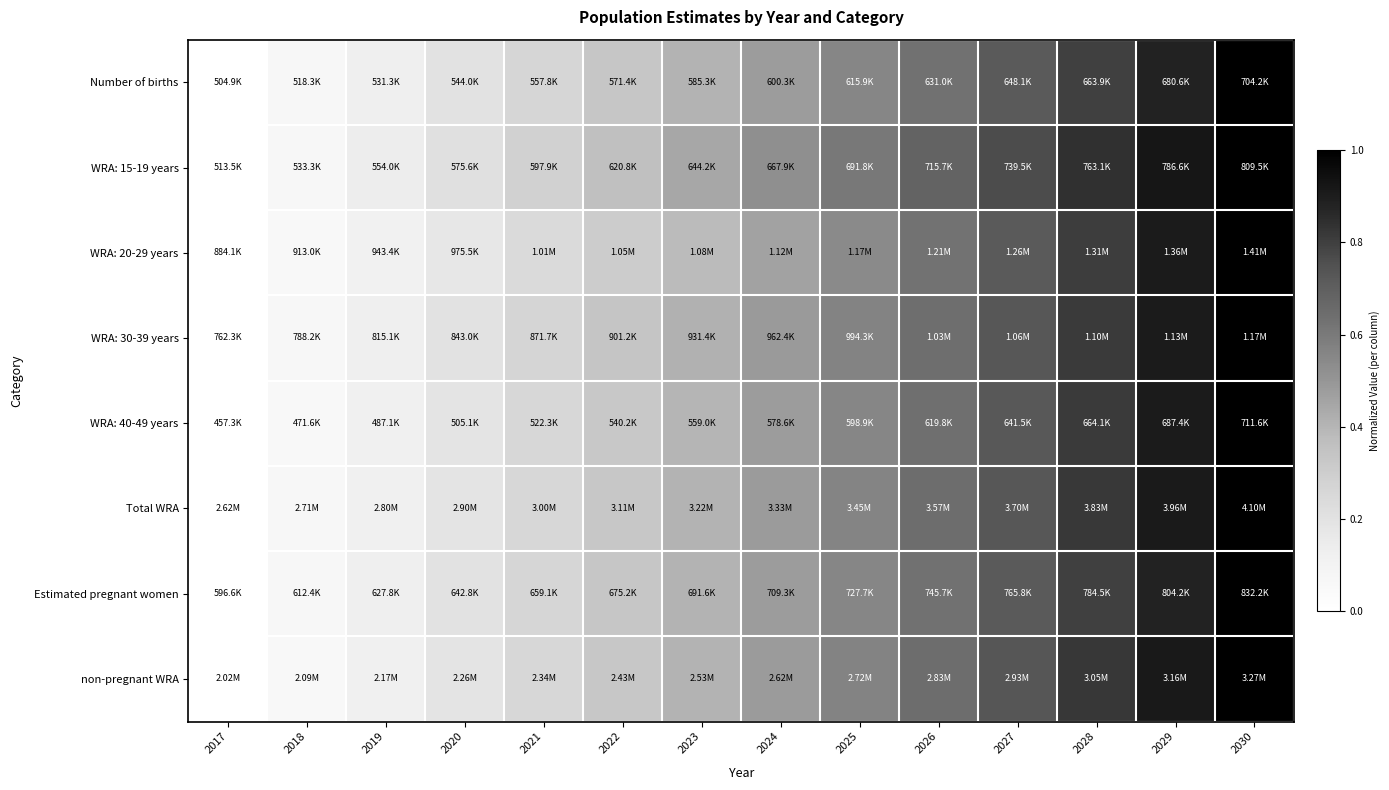

How many series are shown in this chart?

8